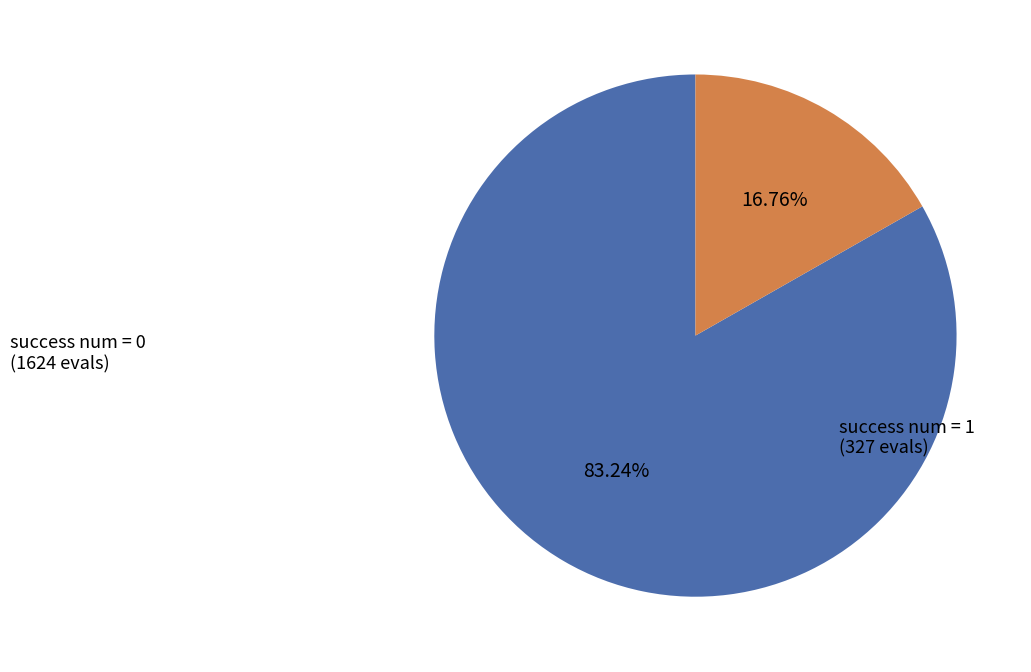

Does any single category account for the majority?

Yes